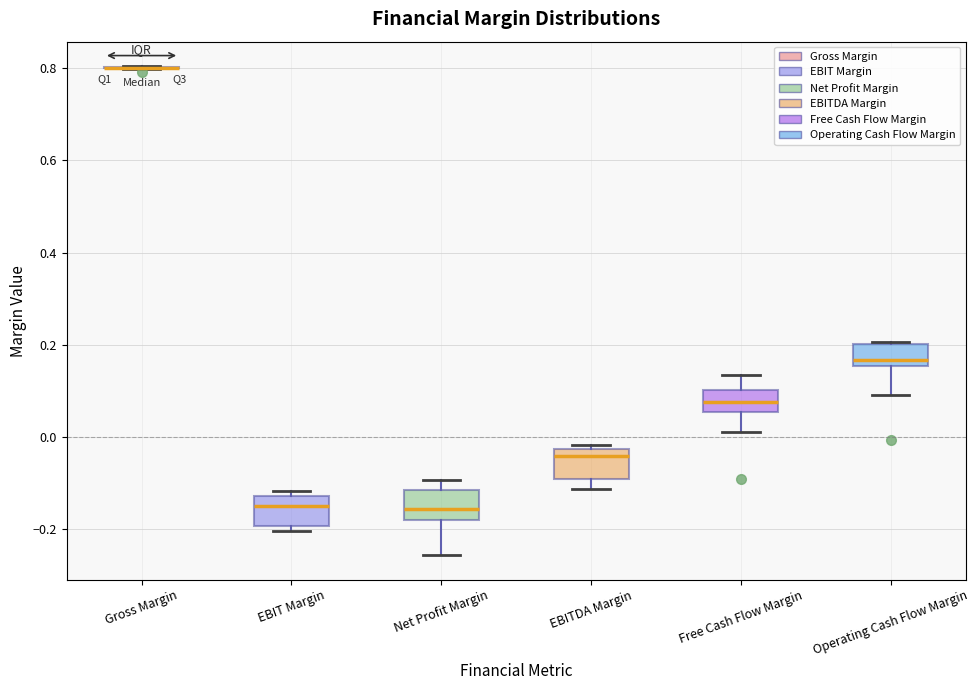

Reading left to right, transcribe this box plot: for each box, give where its median line is, the range the box spans, and where its two whiskers end, as read against the y-axis. The values are not printed on the chart, so give them approximately, as read against the axis.

Gross Margin: box collapsed to a line at 0.80, whiskers 0.80 to 0.80
EBIT Margin: median -0.14, box -0.20 to -0.12, whiskers -0.20 (just below the box's lower edge) to -0.12 (just above the box's upper edge)
Net Profit Margin: median -0.16, box -0.18 to -0.12, whiskers -0.26 to -0.10
EBITDA Margin: median -0.04, box -0.10 to -0.02, whiskers -0.12 to -0.02 (just above the box's upper edge)
Free Cash Flow Margin: median 0.08, box 0.06 to 0.10, whiskers 0.02 to 0.14
Operating Cash Flow Margin: median 0.16 (just above the box's lower edge), box 0.16 to 0.20, whiskers 0.10 to 0.20